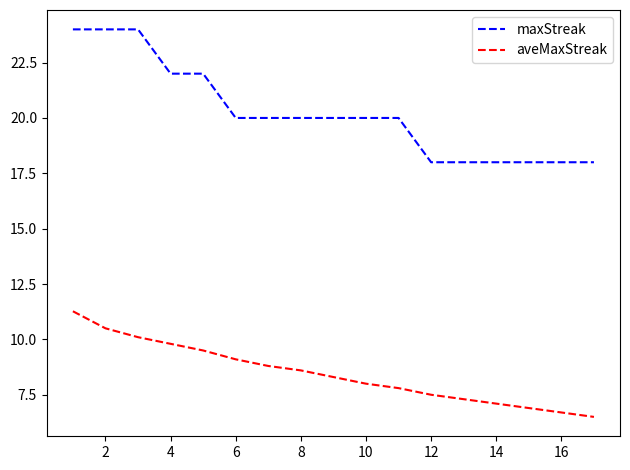

True or false: maxStreak and aveMaxStreak cross at least once.

False